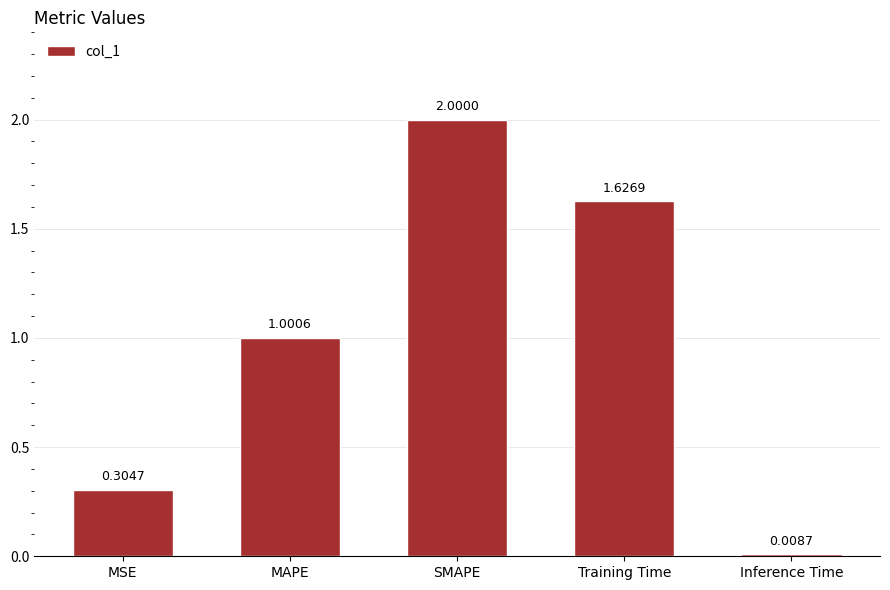

What is the sum of all values?

4.9